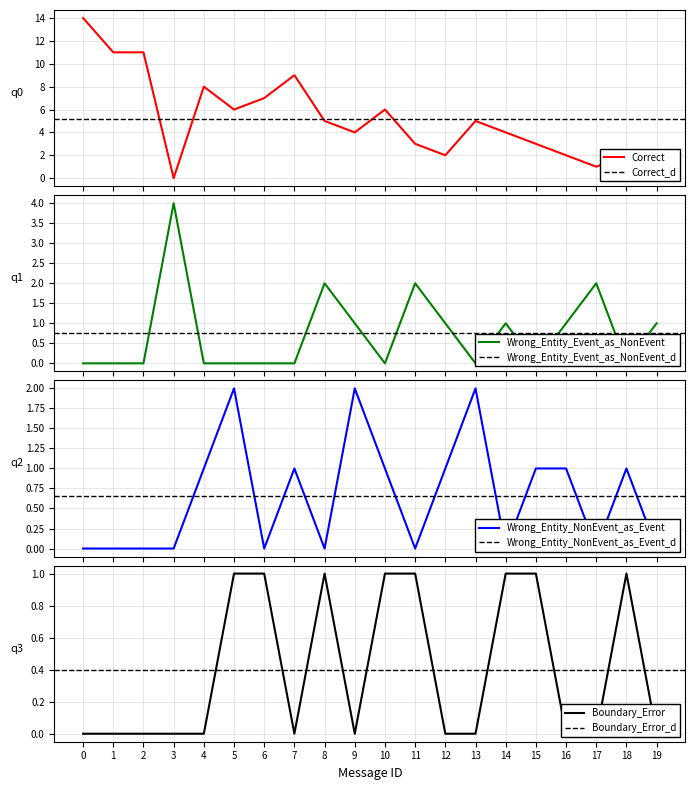

Which series has the largest total across all categories?

Correct